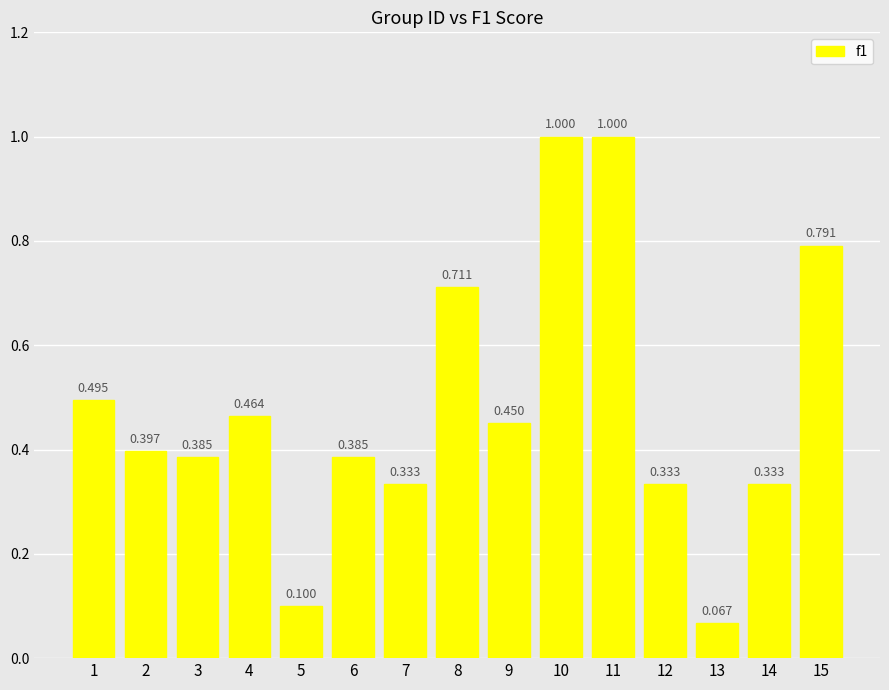

Read the value at 9.

0.5